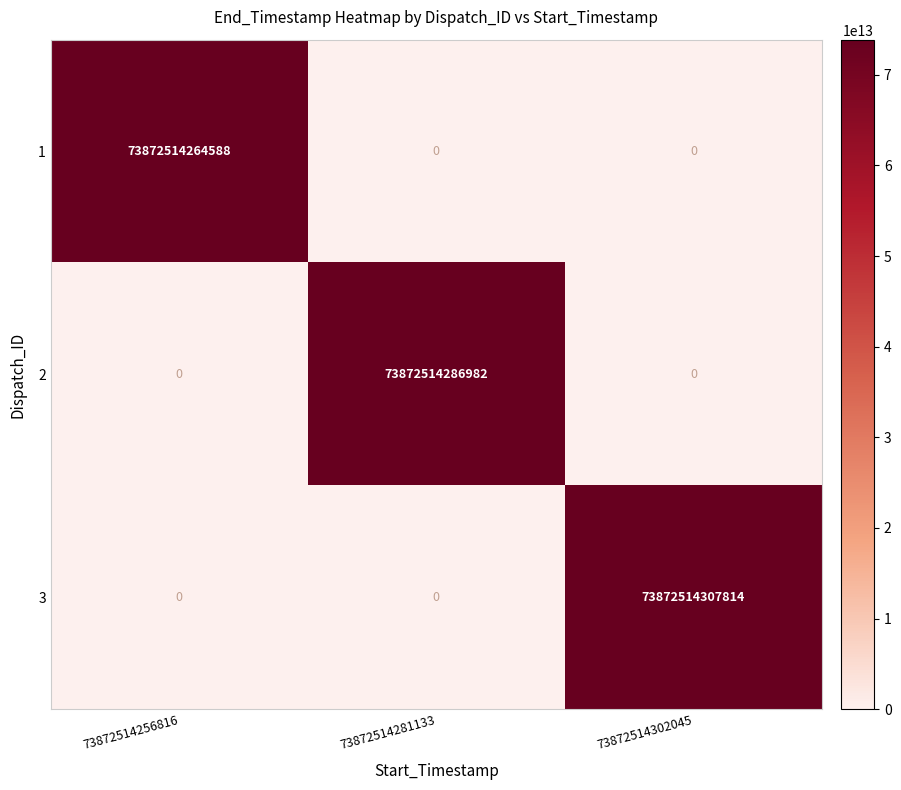

At how many categories does at least one series exceed 21473851718295?

3